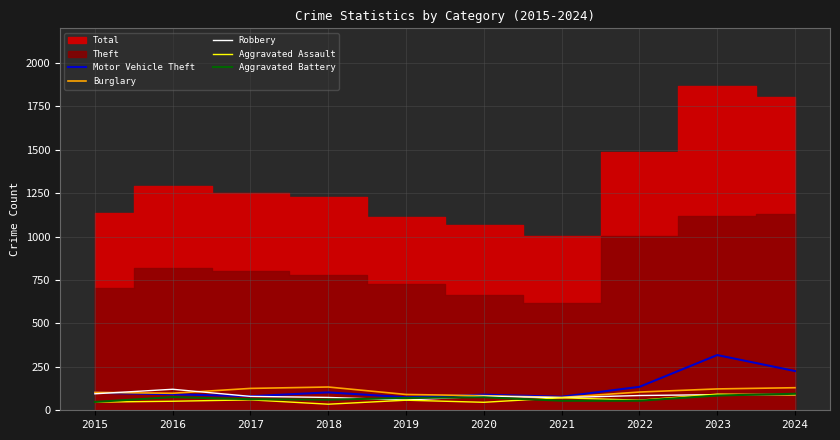

What is the lowest value of the Robbery series?

59